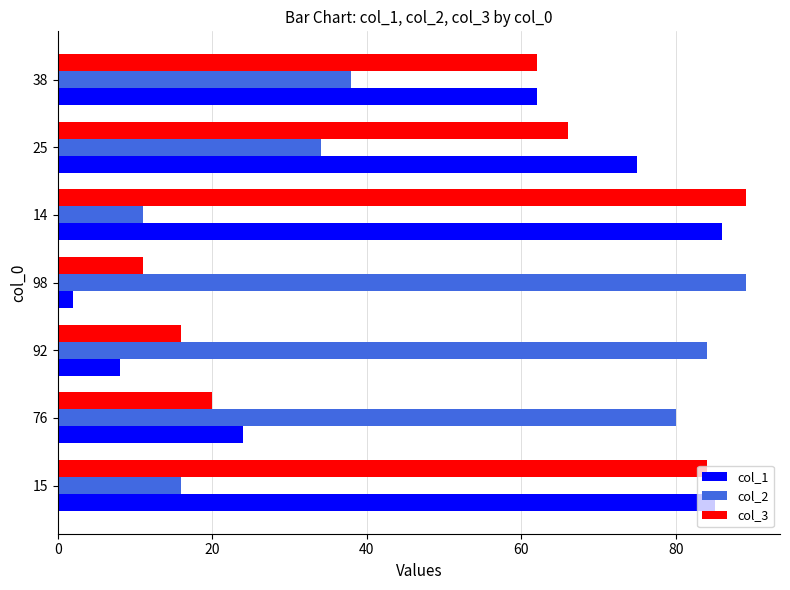

Is it true that col_2 equals 44 at 76?

False